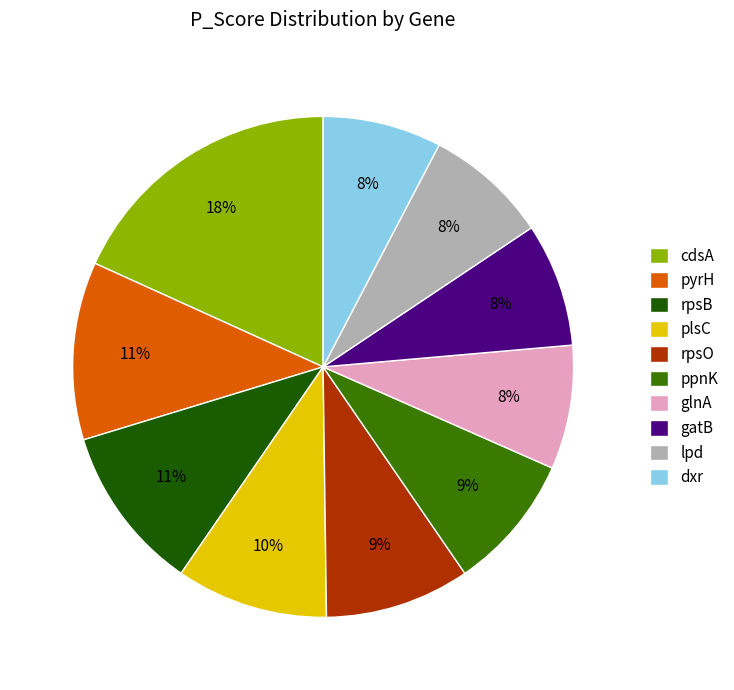

Which has a higher value, cdsA or rpsB?

cdsA